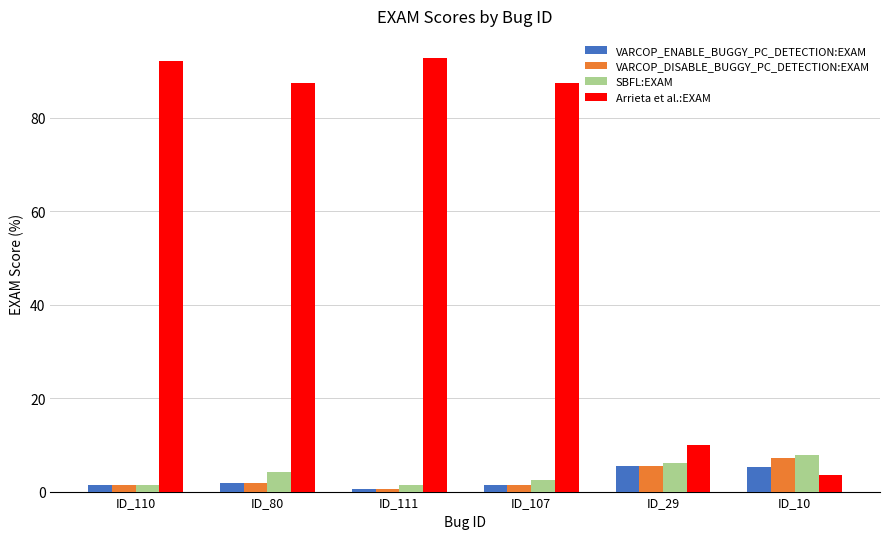

Does the chart contain any negative values?

No